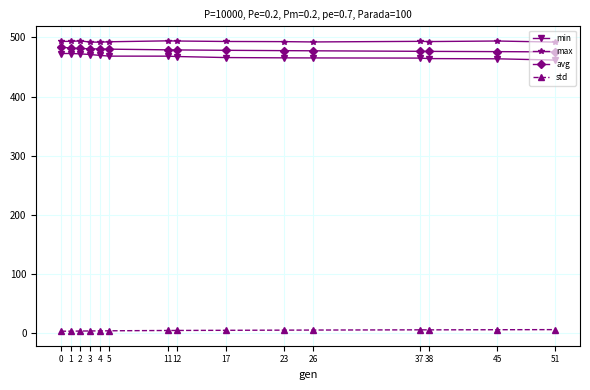

The avg series shows 674.4 at 12. True or false?

False